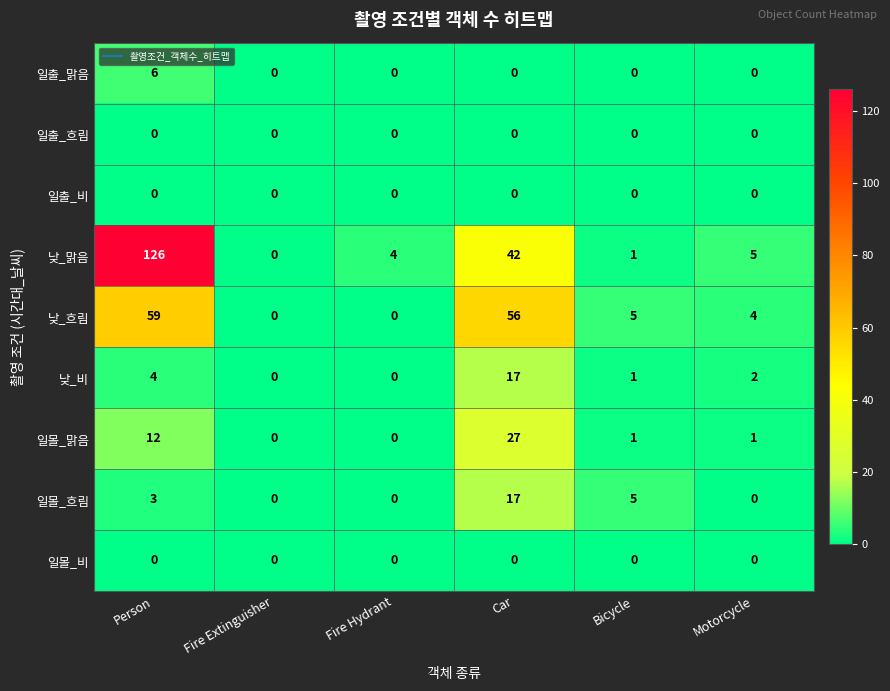

Which category has the highest value across all series?

Person